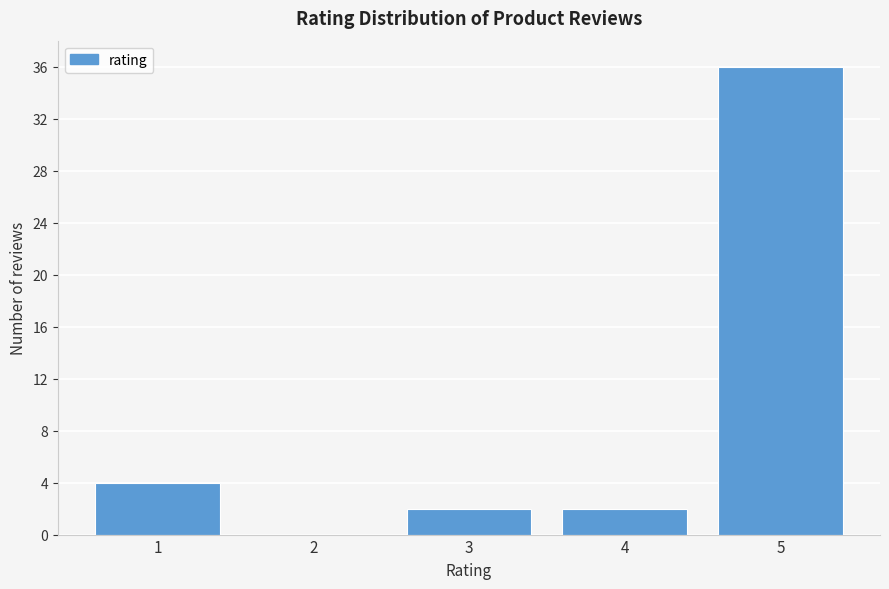

Reading left to right, what are all the values shown in this chart?

1=4	2=0	3=2	4=2	5=36